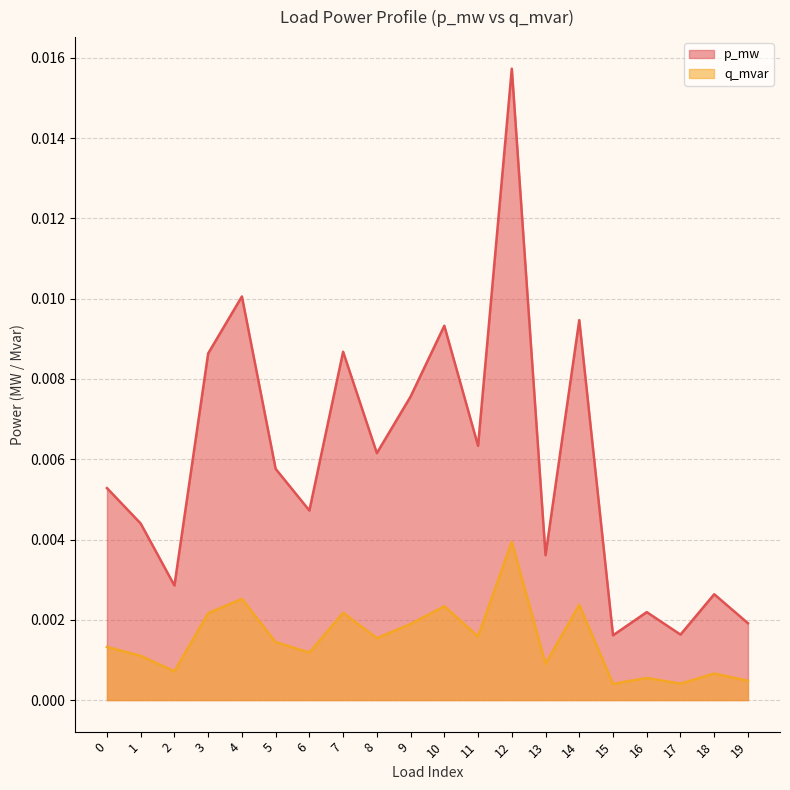

What are all the series names shown in the legend?

p_mw, q_mvar